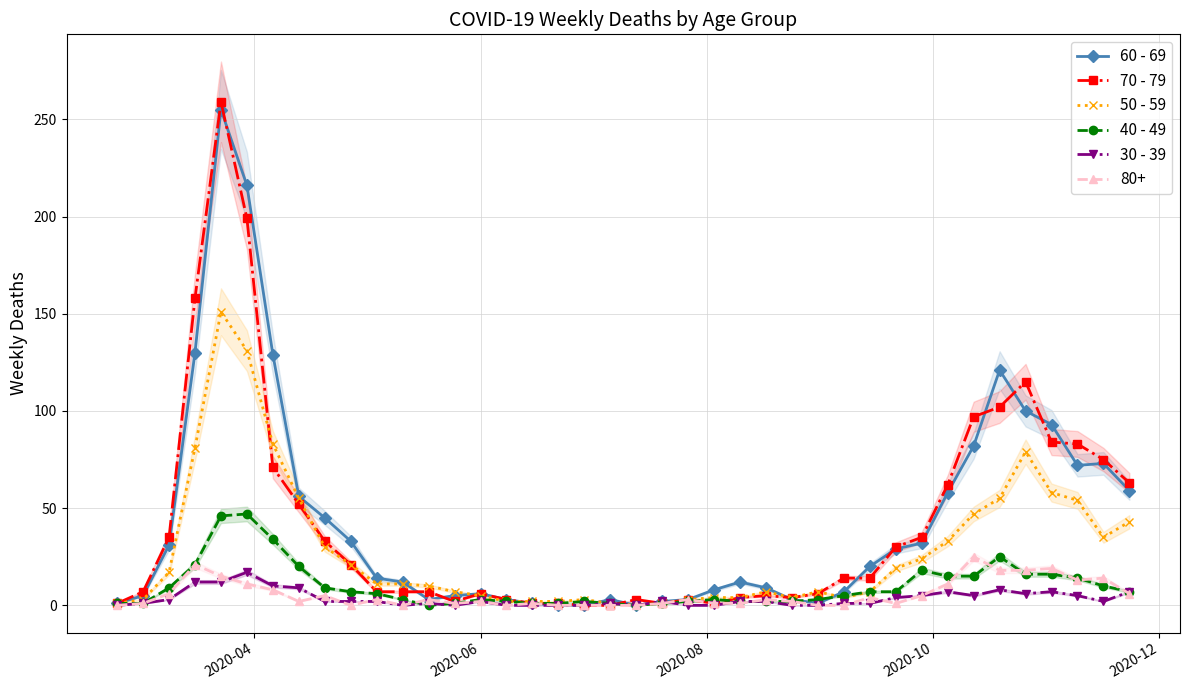

True or false: 50 - 59 has more than 1 points higher than both neighbors.

True